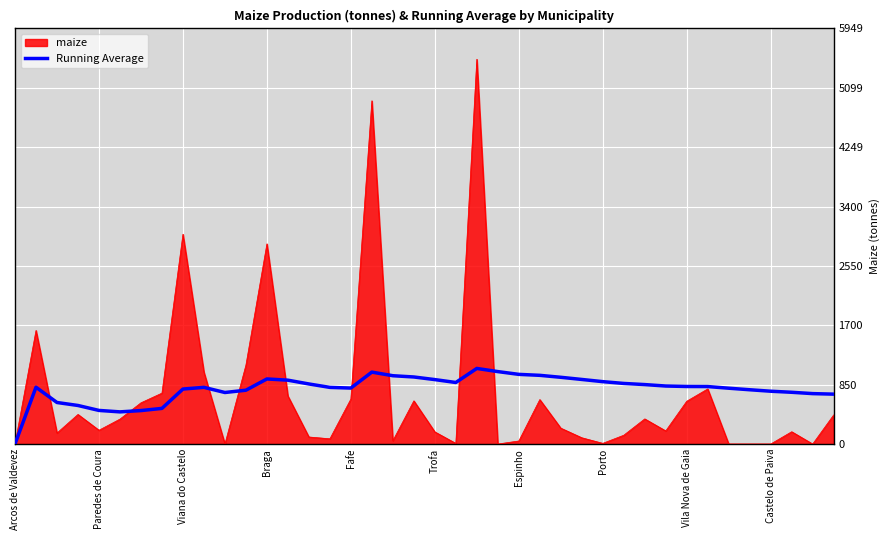

What is the maximum value for Running Average?

1082.0